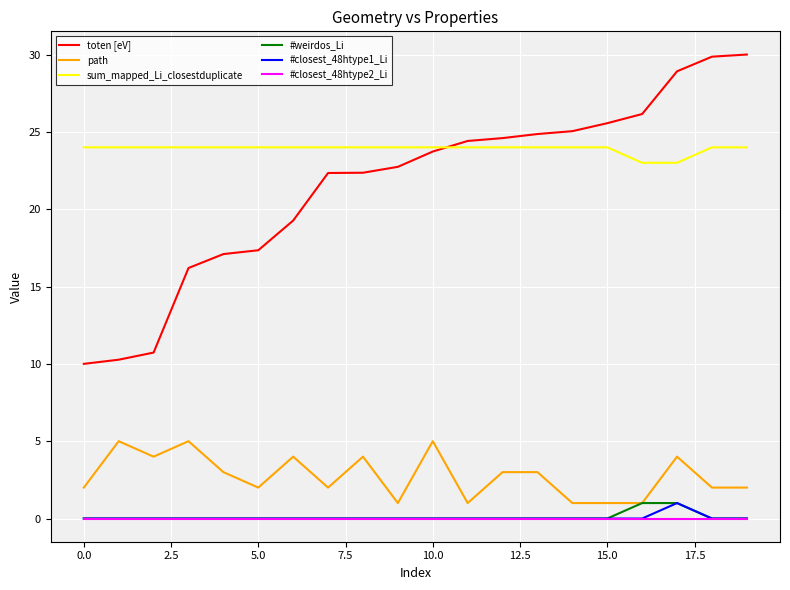

What are all the series names shown in the legend?

toten [eV], path, sum_mapped_Li_closestduplicate, #weirdos_Li, #closest_48htype1_Li, #closest_48htype2_Li